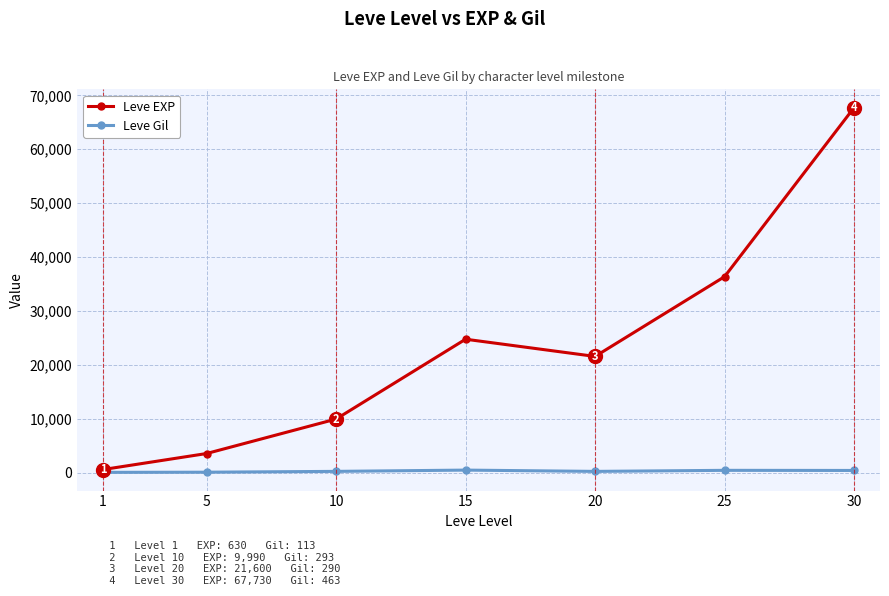

How many data points in Leve Gil are less than 293?

3